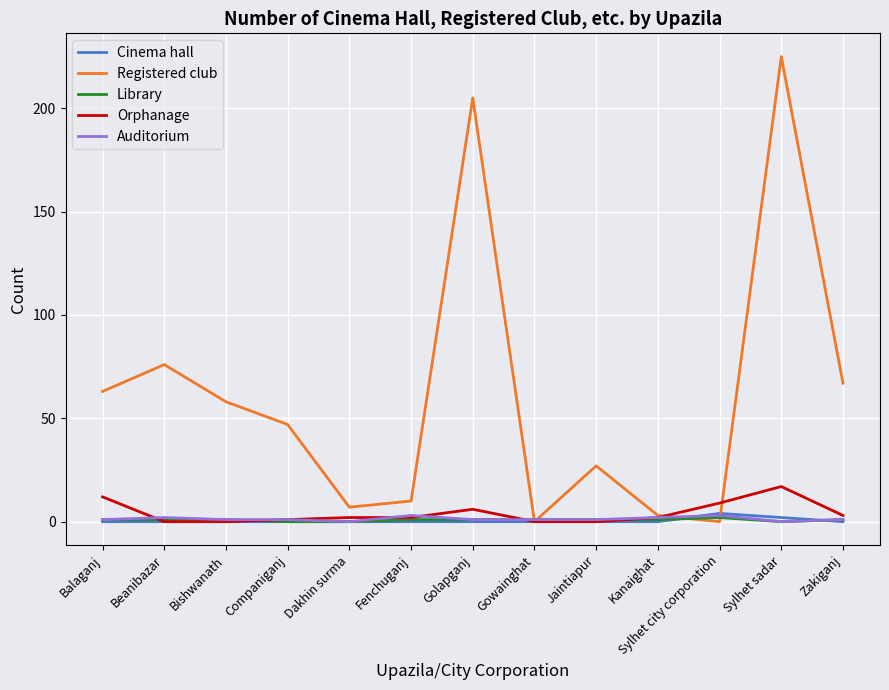

After their last crossing, which series has the higher values: Registered club or Cinema hall?

Registered club